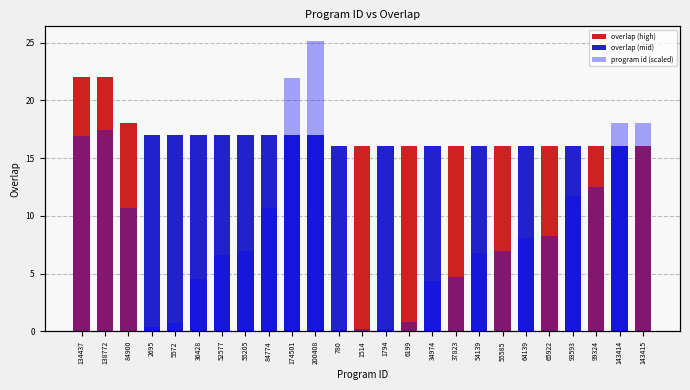

Reading right to left, what are all the values shown in this chart?

overlap: 143415=16.0	143414=16.0	99324=16.0	93593=16.0	65922=16.0	64139=16.0	55585=16.0	54139=16.0	37823=16.0	34974=16.0	6199=16.0	1794=16.0	1514=16.0	780=16.0	200408=17.0	174501=17.0	84774=17.0	55205=17.0	52577=17.0	36428=17.0	5572=17.0	2695=17.0	84900=18.0	138772=22.0	134437=22.0
program id (scaled): 143415=9.4	143414=9.4	99324=6.5	93593=6.2	65922=4.3	64139=4.2	55585=3.7	54139=3.6	37823=2.5	34974=2.3	6199=0.4	1794=0.1	1514=0.1	780=0.1	200408=13.2	174501=11.5	84774=5.6	55205=3.6	52577=3.5	36428=2.4	5572=0.4	2695=0.2	84900=5.6	138772=9.1	134437=8.9